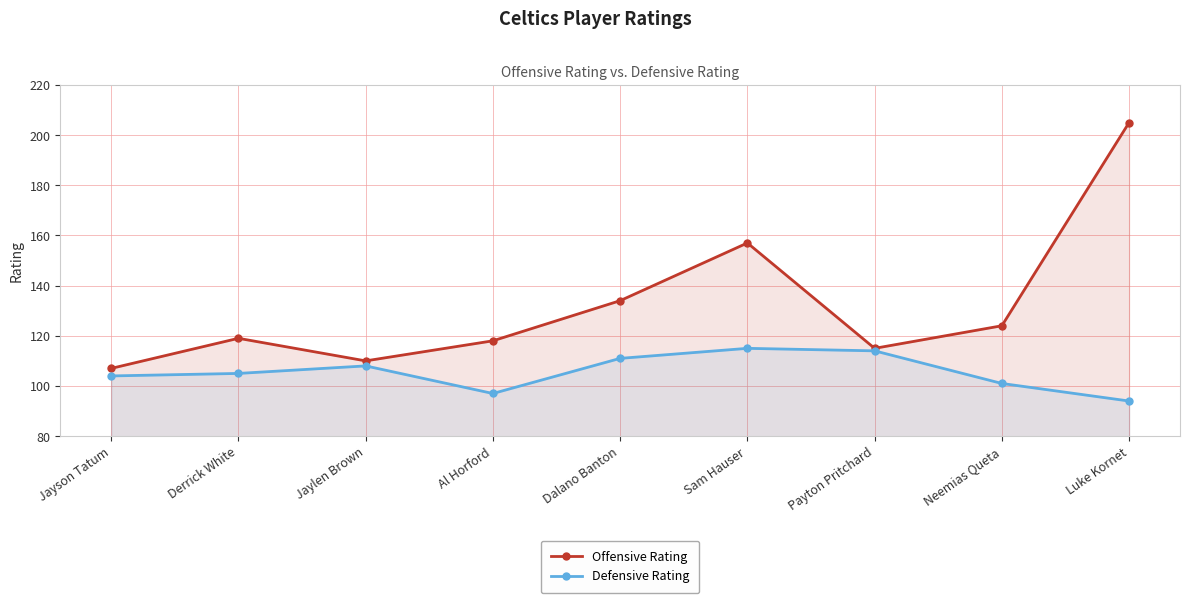

What is the average value of the Offensive Rating series?

132